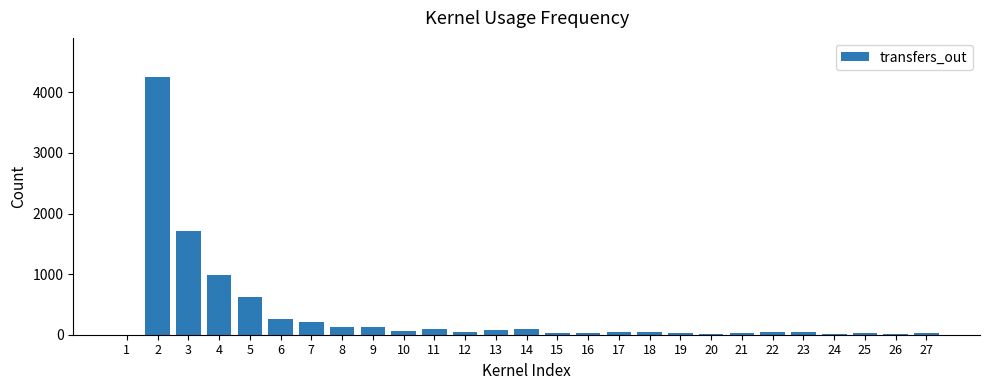

What is the sum of all values?

9071